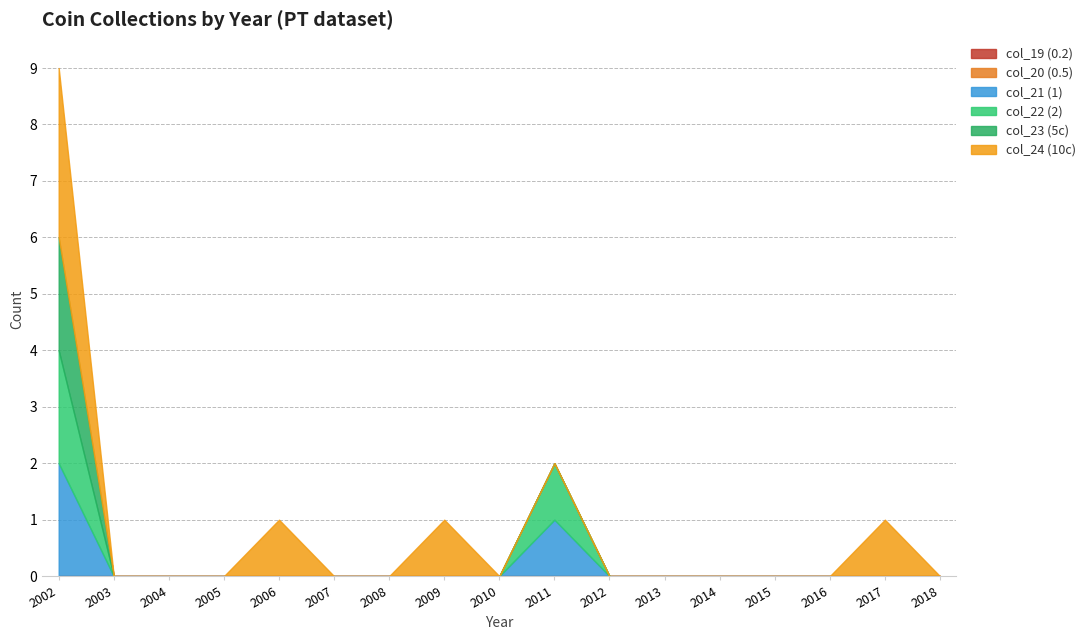

Which series has the largest total across all categories?

col_24 (10c)